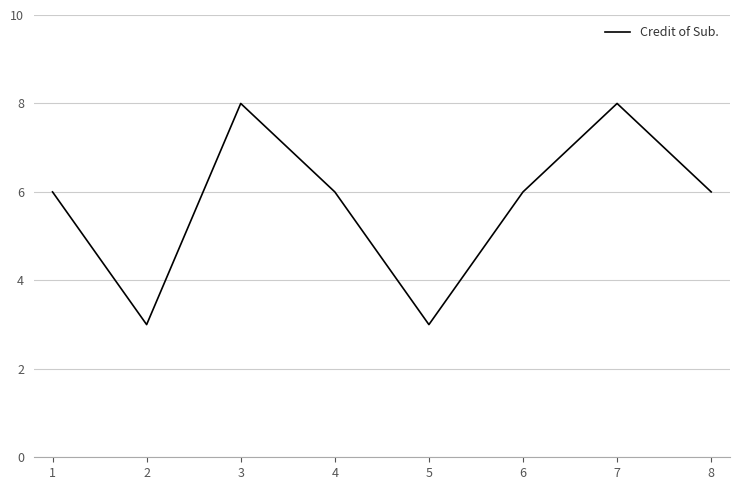

What is the average value?

6